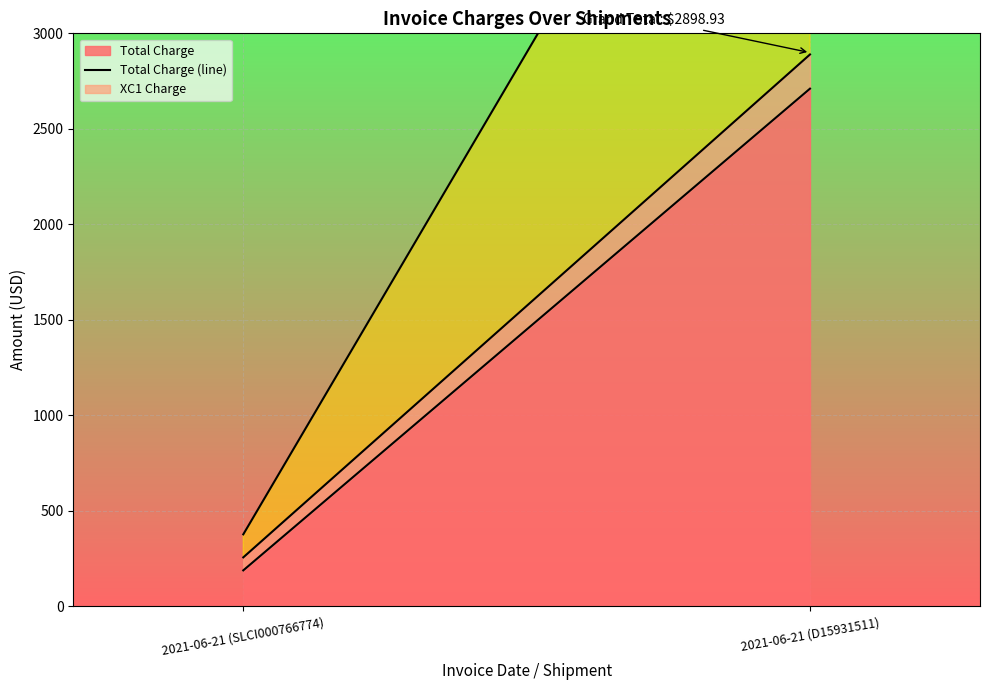

At which category is the sum across all series the highest?

2021-06-21 (D15931511)